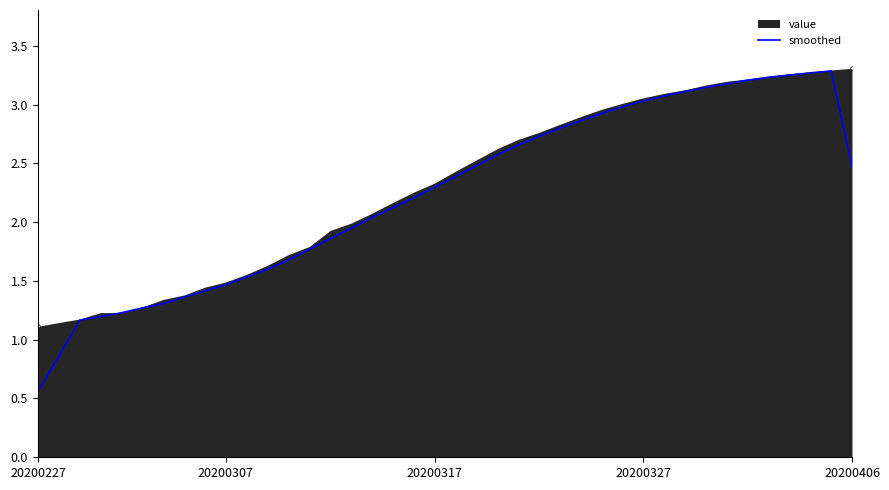

True or false: the data has more than 2 interior local peaks.

False